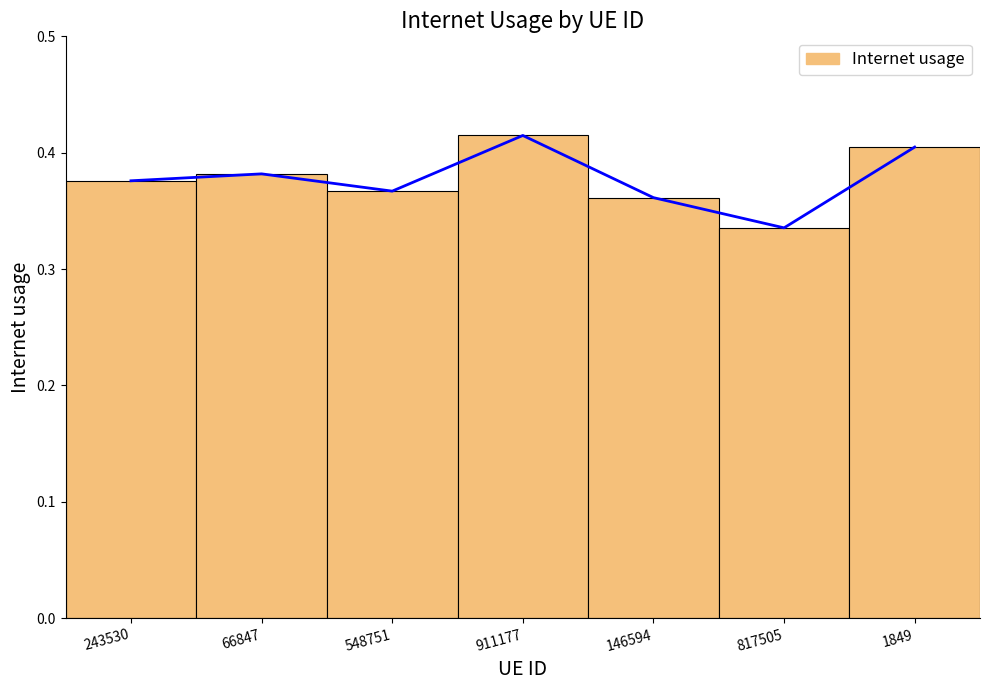

Which has a higher value, 66847 or 817505?

66847